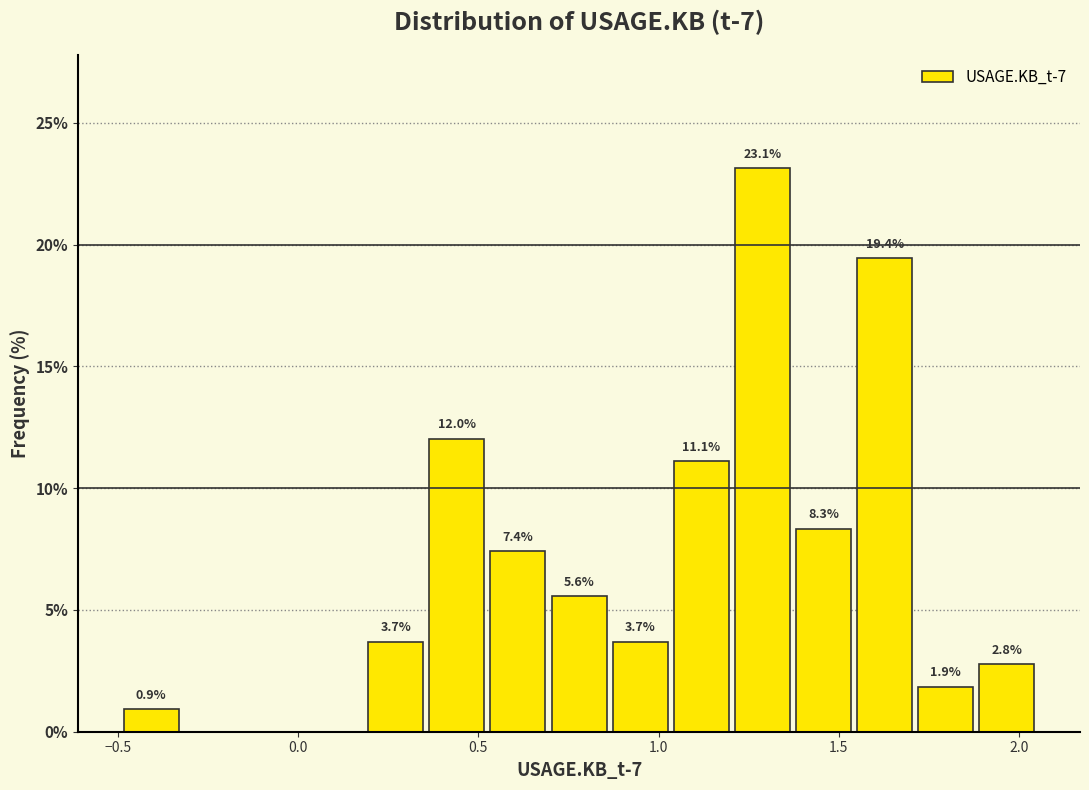

Read against the x-axis, roughly where is the centre of the tallest bar?

1.30